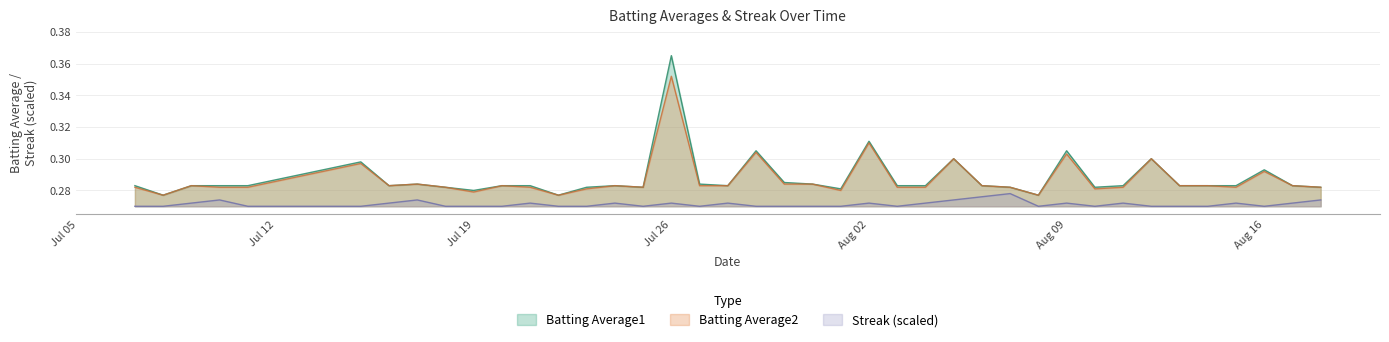

At which category is the sum across all series the highest?

Jul 26